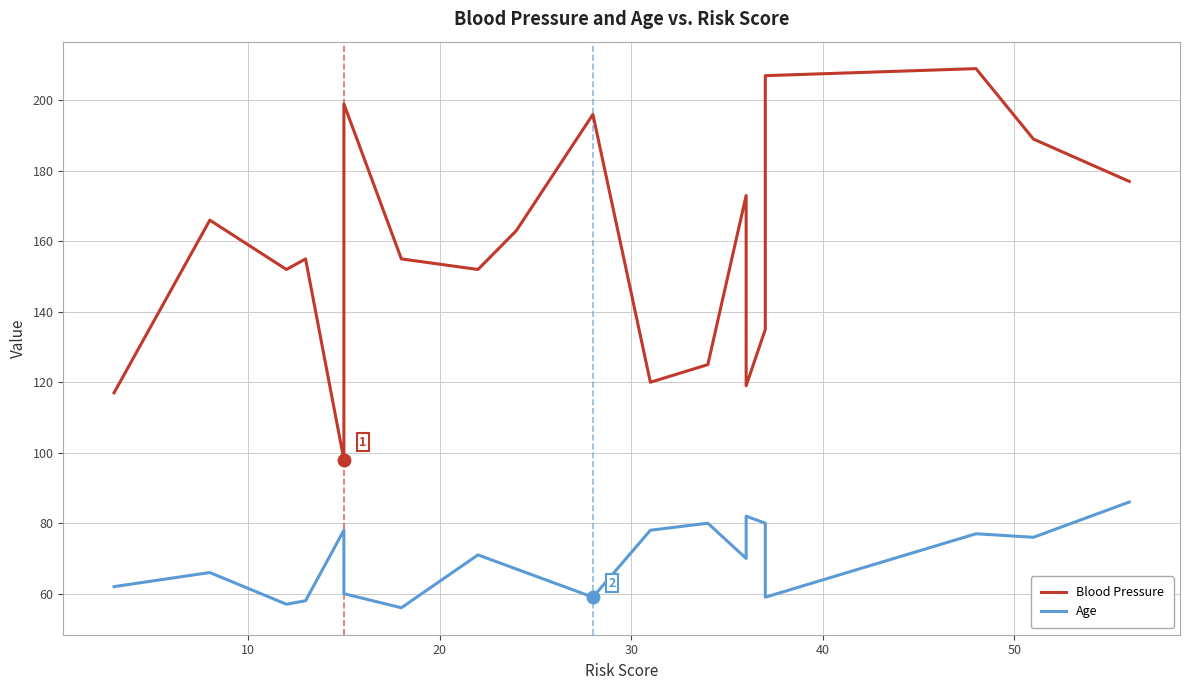

Is it true that Age equals 130 at 12?

False